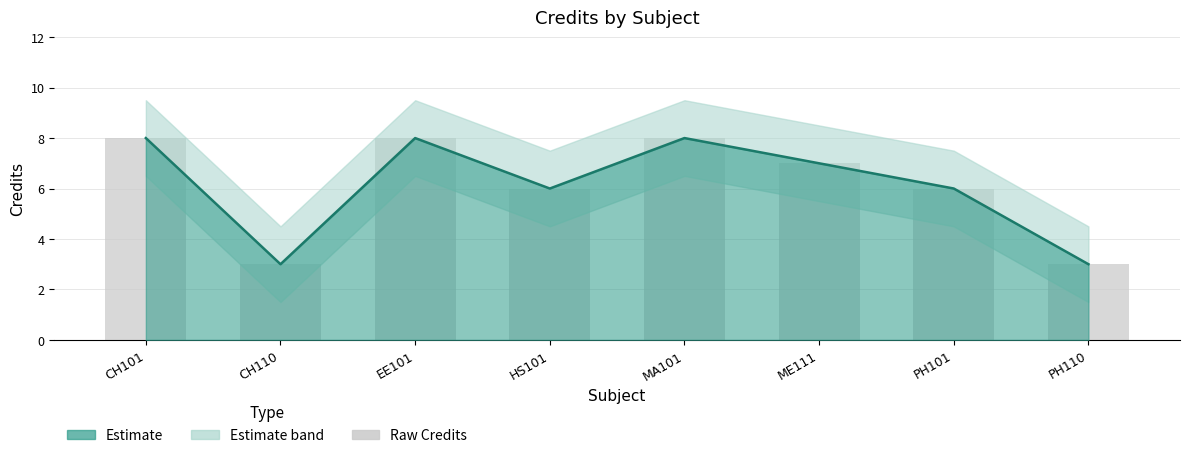

What is the label of the 4th bar from the right?

MA101